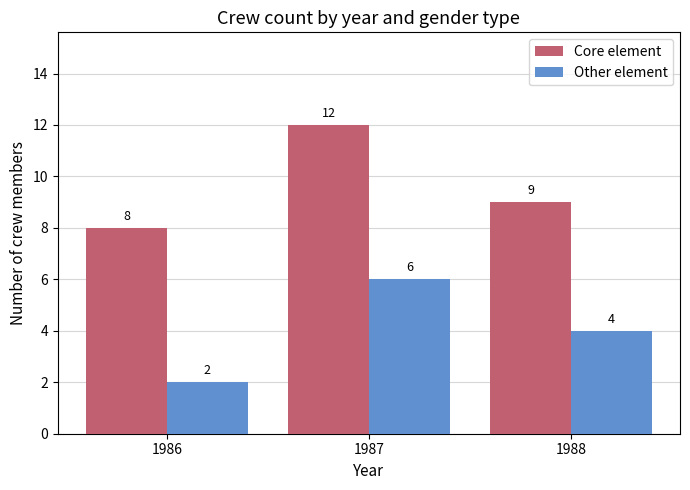

How many series are shown in this chart?

2